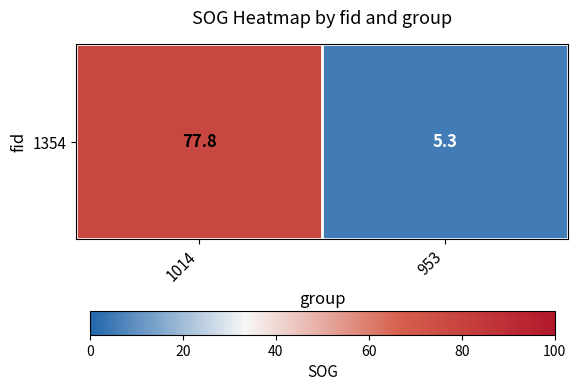

List the labels in order of value, smallest first.

953, 1014